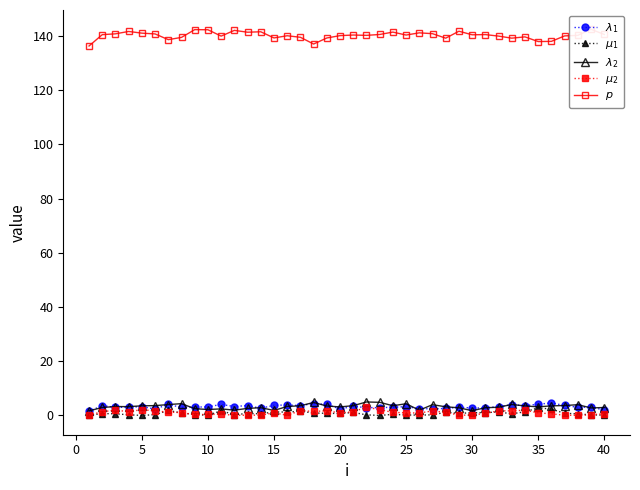

How many distinct data groups are displayed?

5